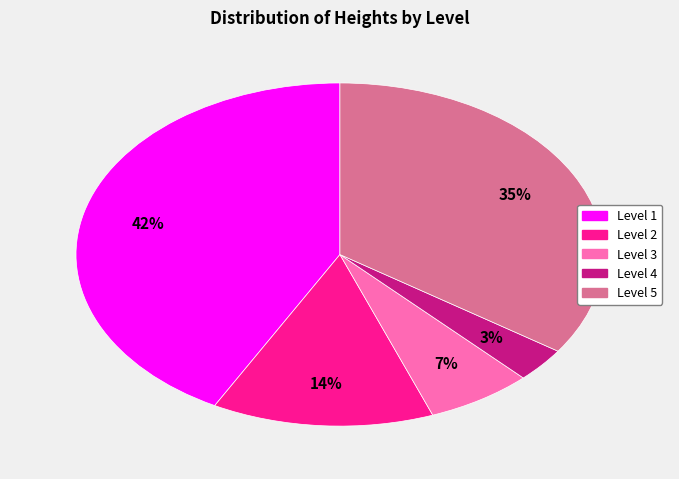

Do Level 5 and Level 3 together represent more than half of the pie?

No